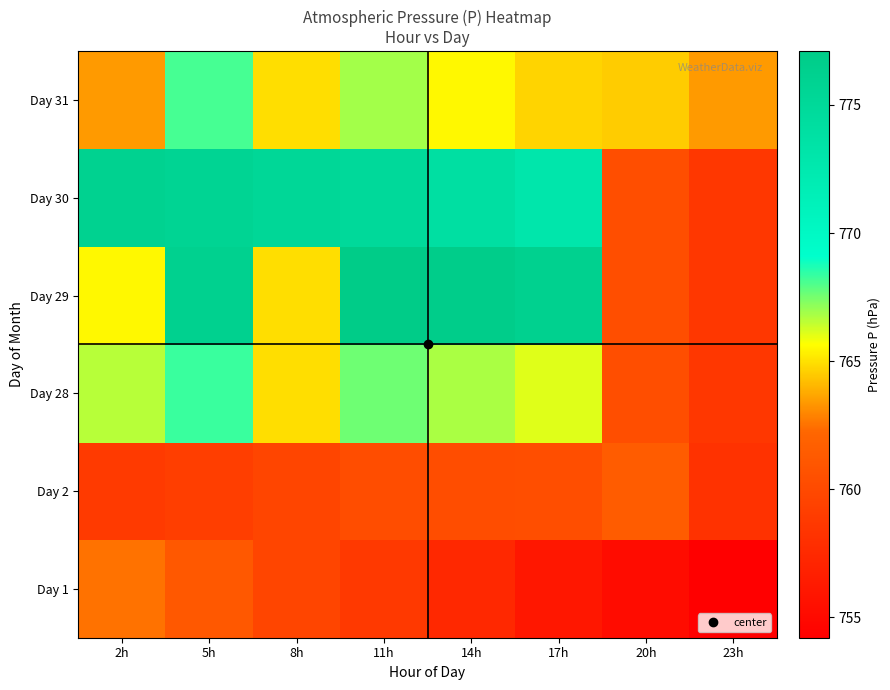

Which label corresponds to the largest value in the chart?

11h